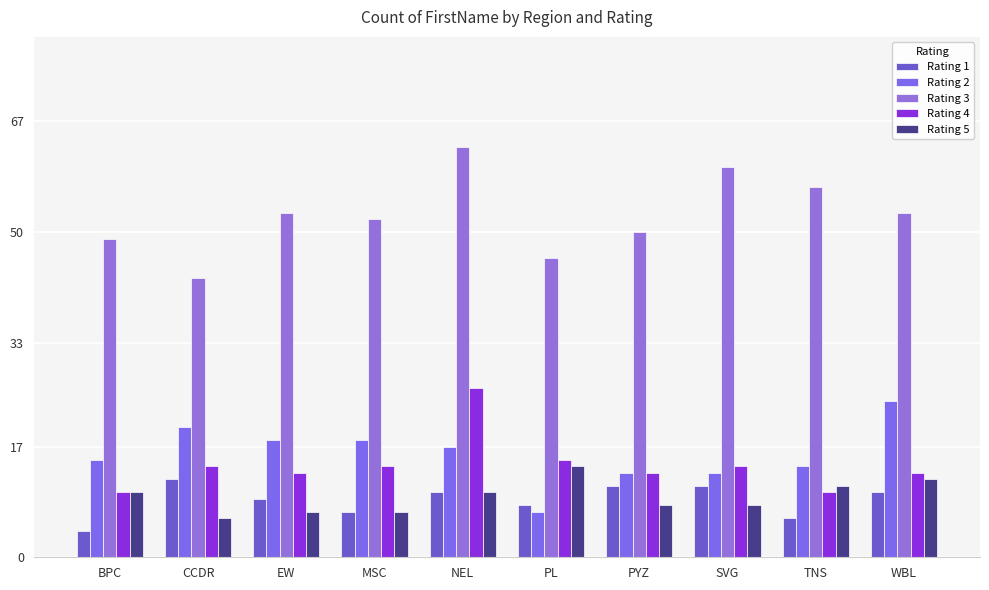

How many values in the Rating 3 series are below 53?

5